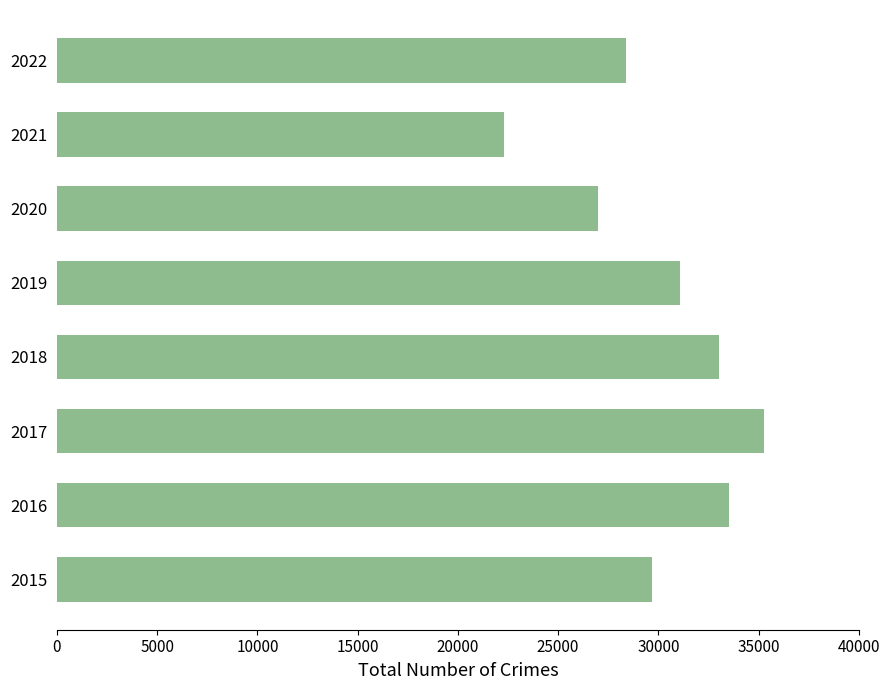

What is the greatest value displayed?

35290